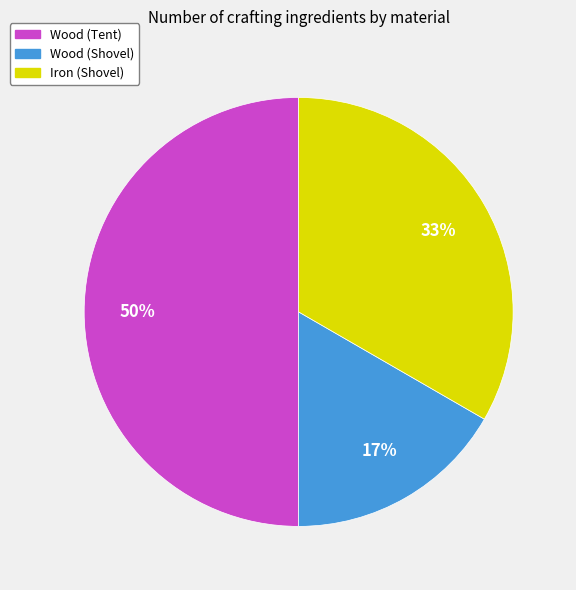

Which has a higher value, Wood (Tent) or Wood (Shovel)?

Wood (Tent)